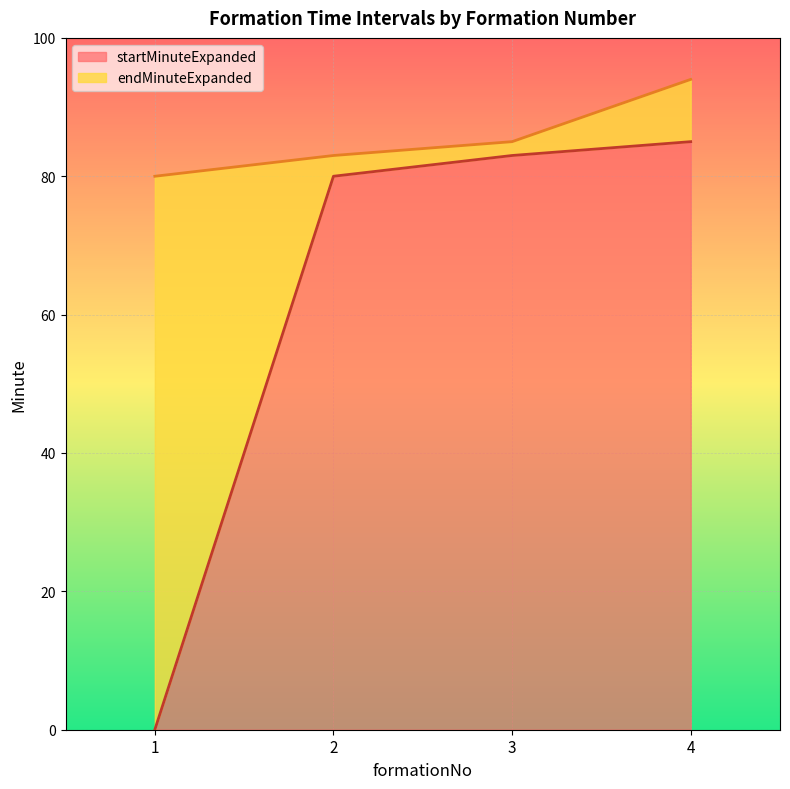

What is the maximum value shown in the chart?

94